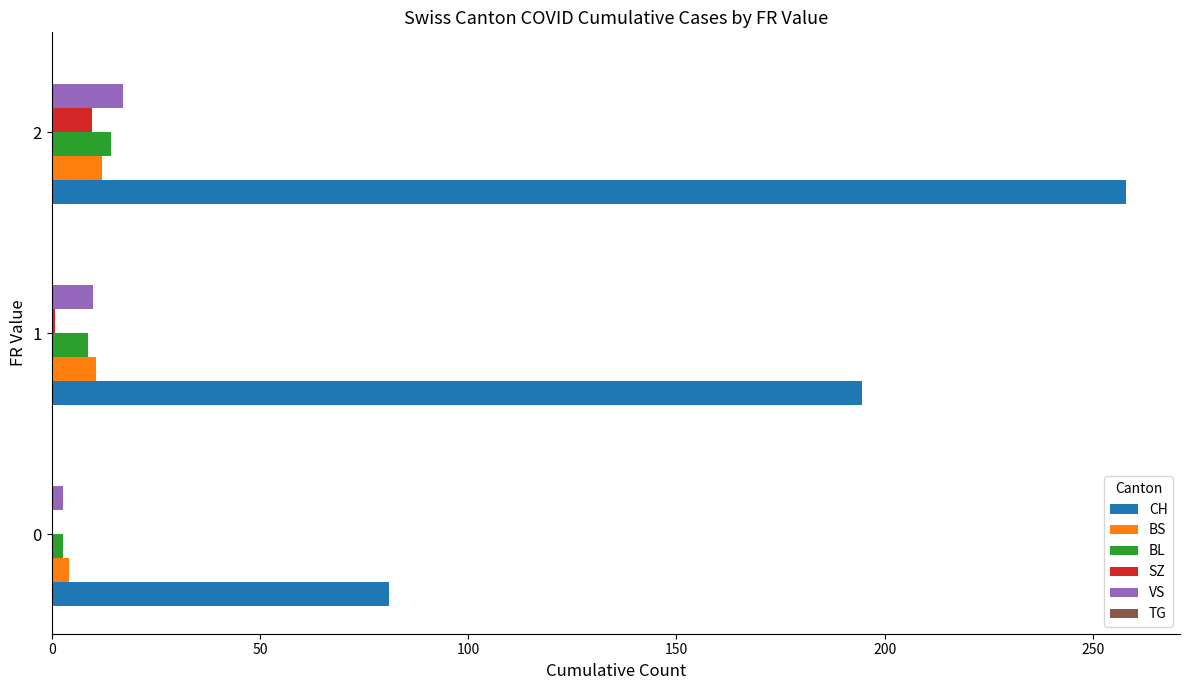

The CH series shows 81.0 at 0. True or false?

True